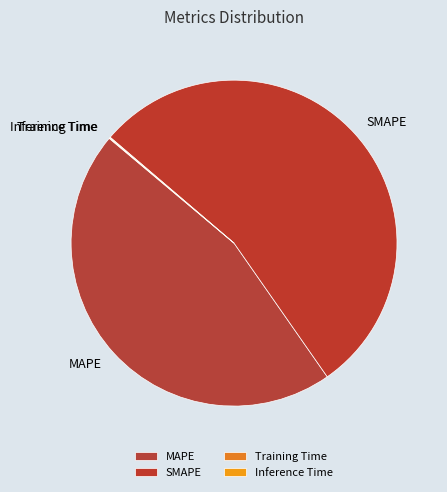

Which category has the biggest portion of the pie?

SMAPE